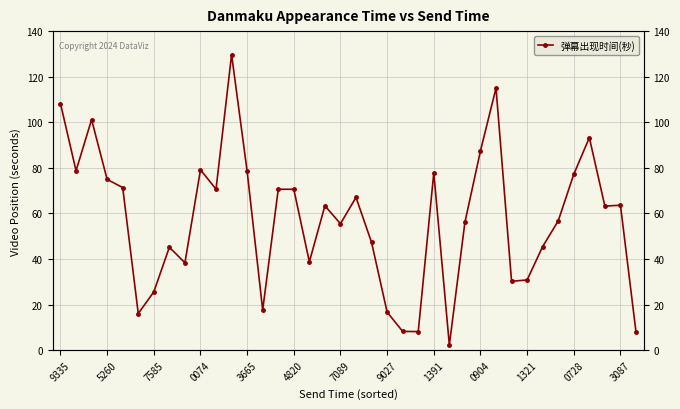

What is the difference between the second highest and minimum values?

112.7